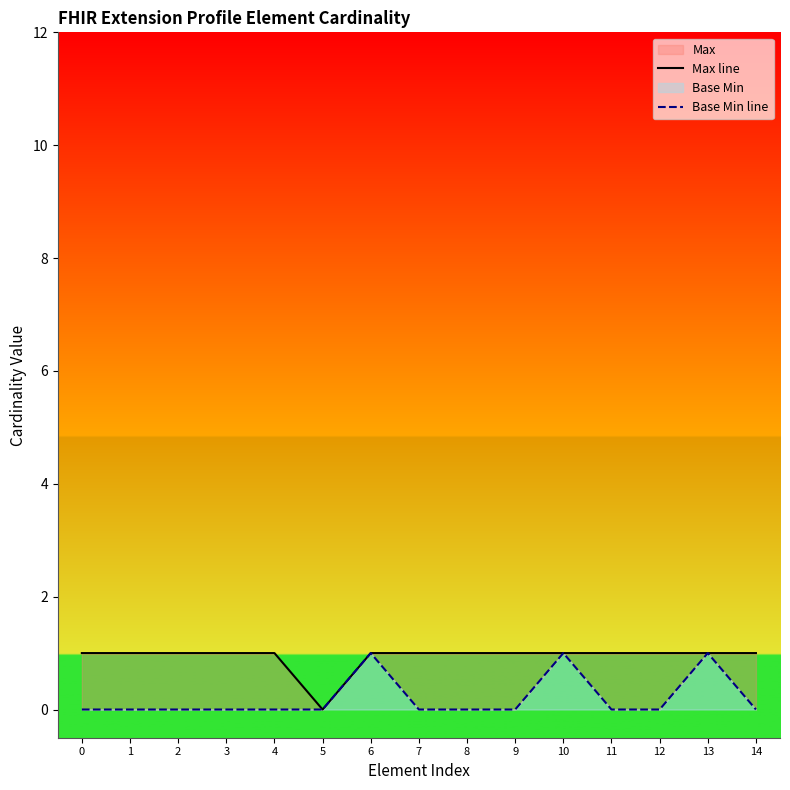

At which category is the sum across all series the highest?

6